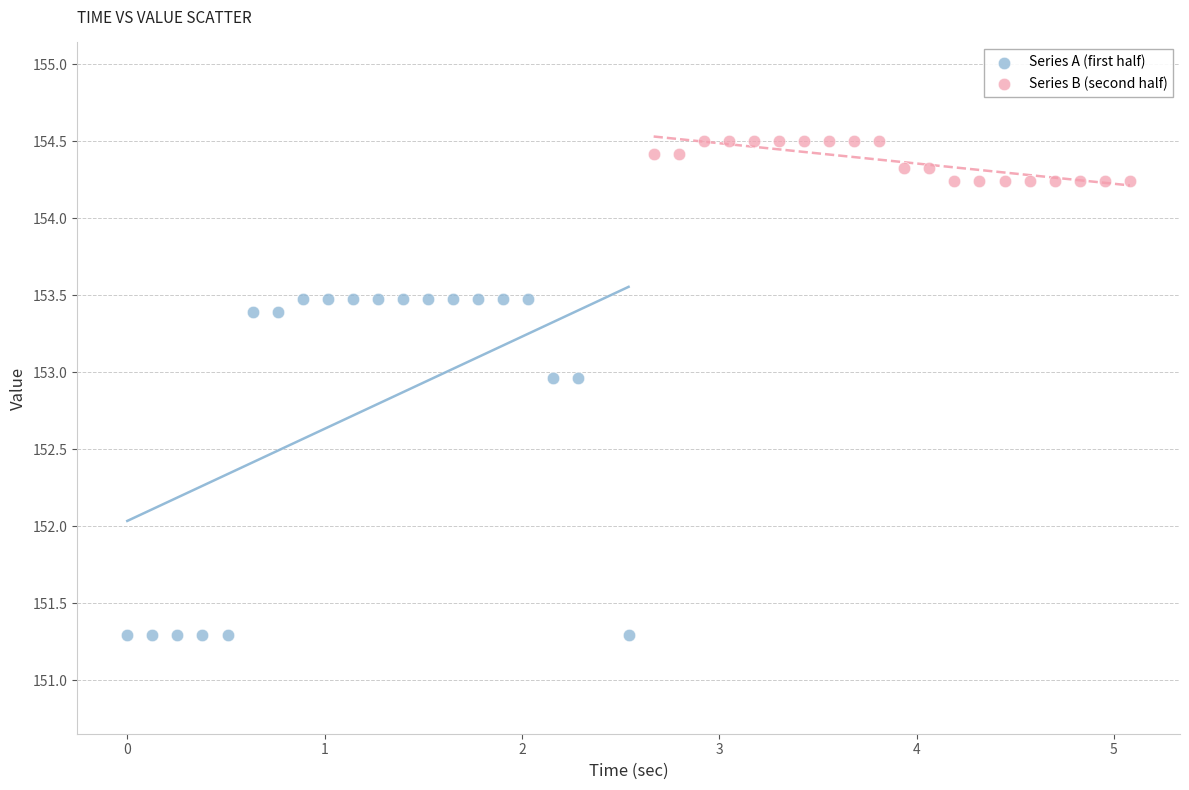

Which series has the largest Y range (max minus min)?

Series A (first half)